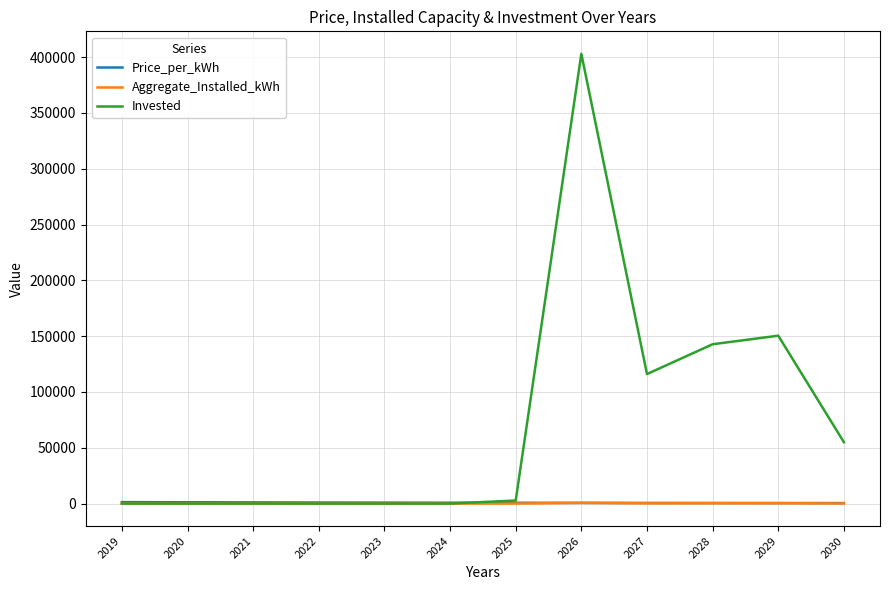

Is it true that Invested equals 2744.8 at 2025?

True